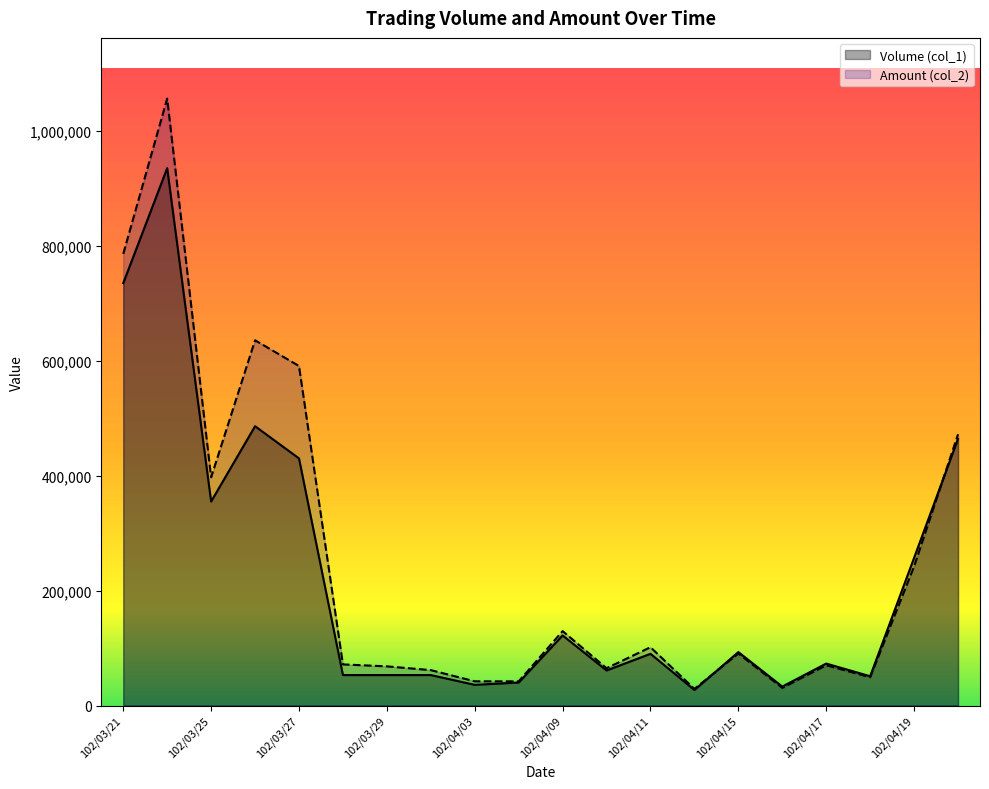

Where is Volume (col_1) nearest to the value 481000?

102/03/26